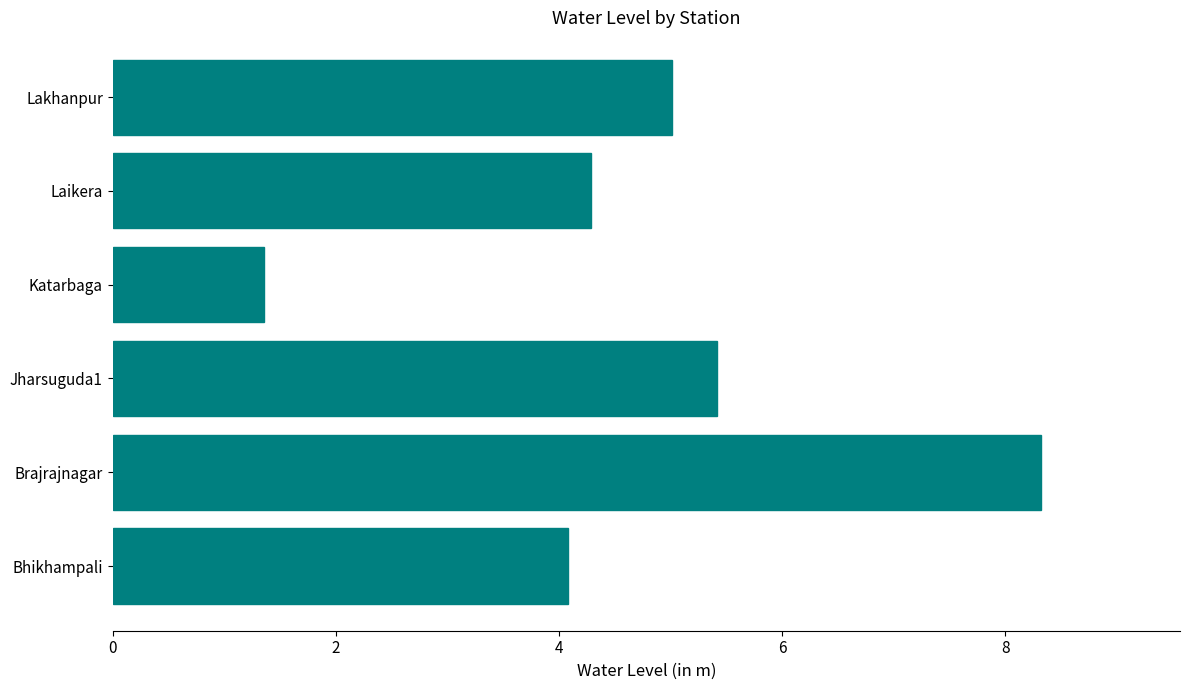

Does the chart contain any negative values?

No